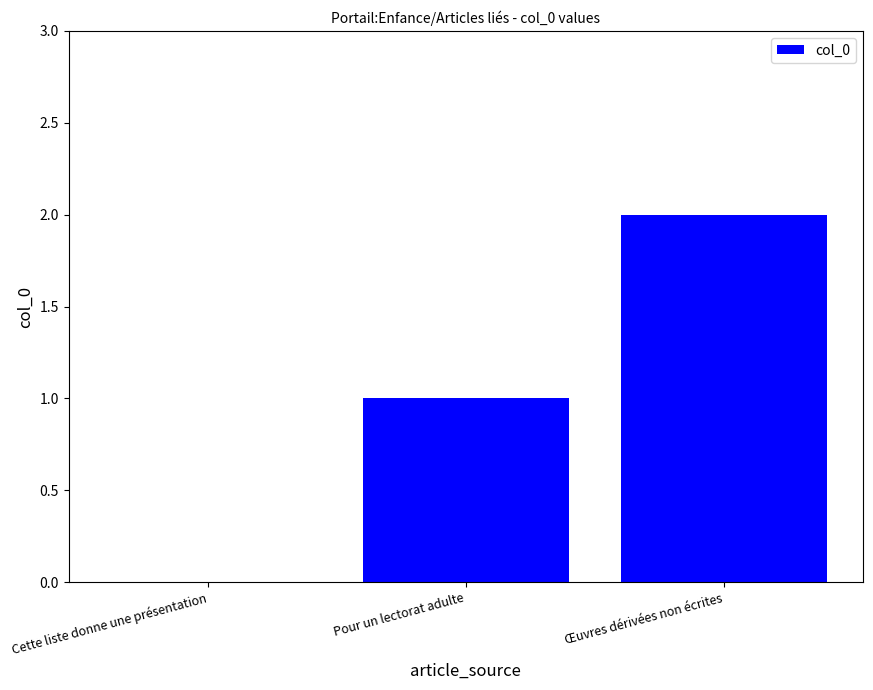

Is it true that the value at Œuvres dérivées non écrites is 3?

False